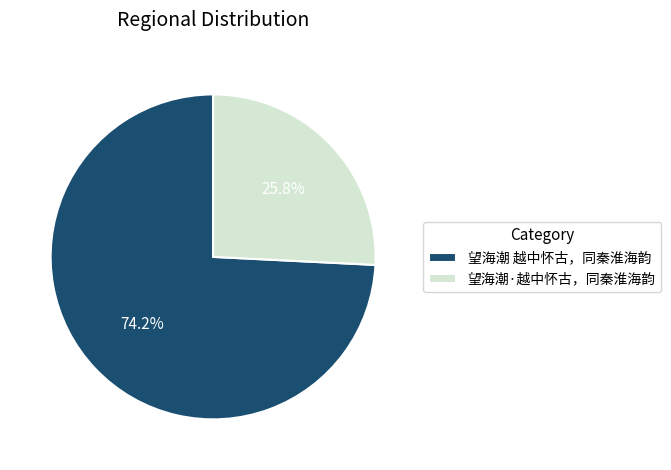

Combined, do 望海潮 越中怀古，同秦淮海韵 and 望海潮·越中怀古，同秦淮海韵 account for over 50%?

Yes